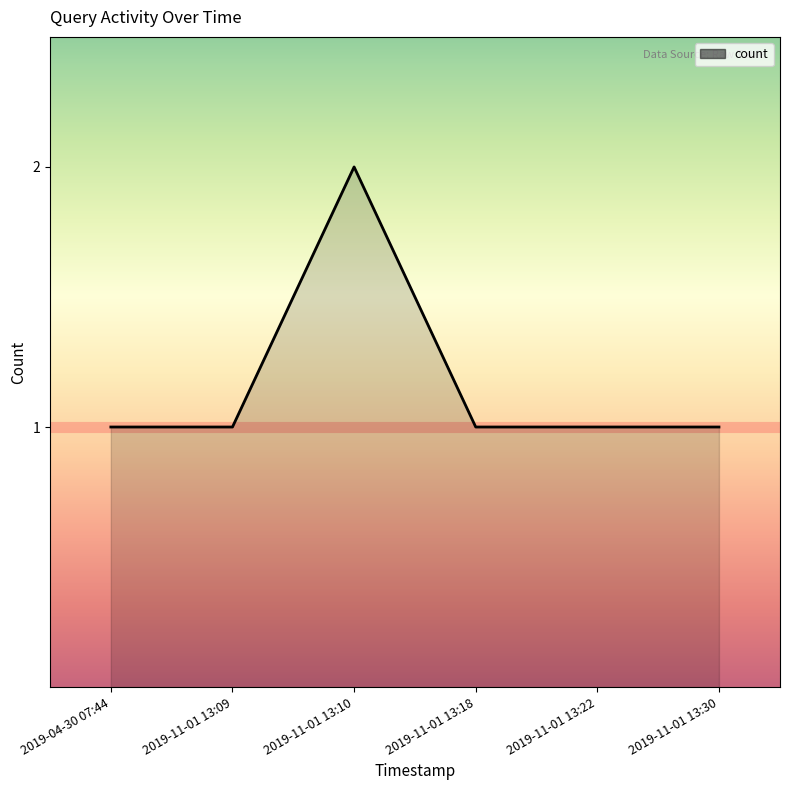

True or false: the data has more than 0 interior local peaks.

True